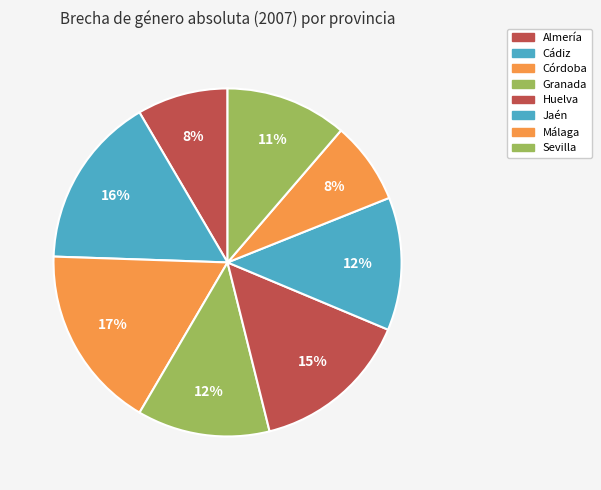

The Granada slice represents 19% of the pie. True or false?

False